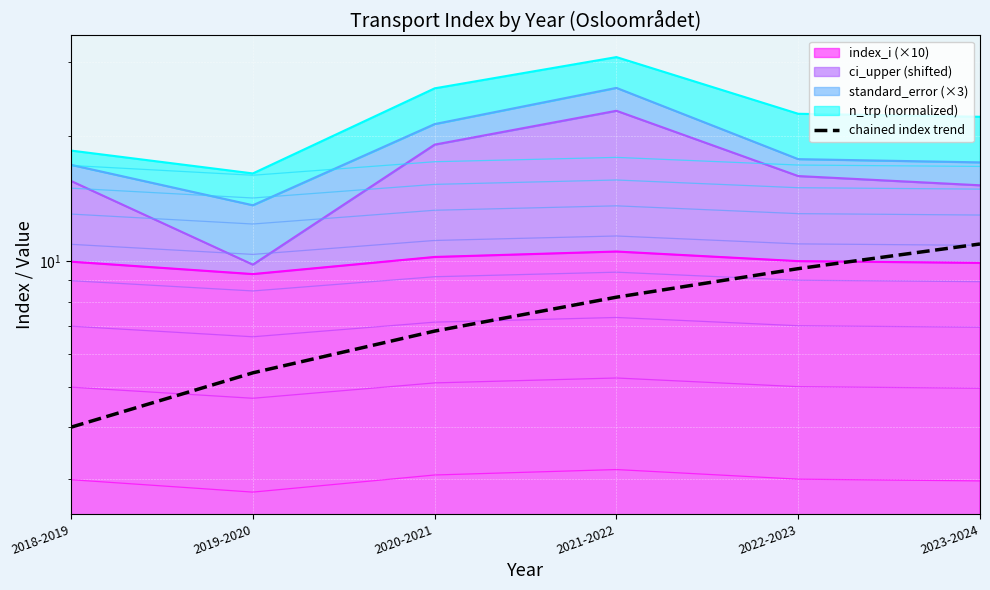

The value at 2021-2022 is 5.3. True or false?

False